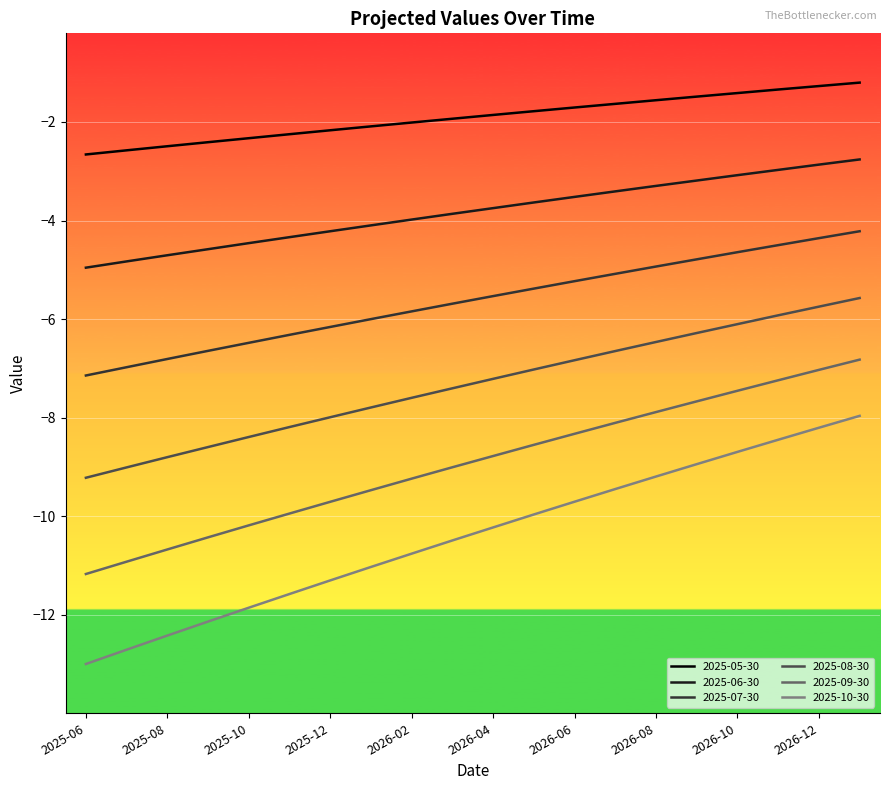

What is the highest value of the 2025-05-30 series?

-1.2